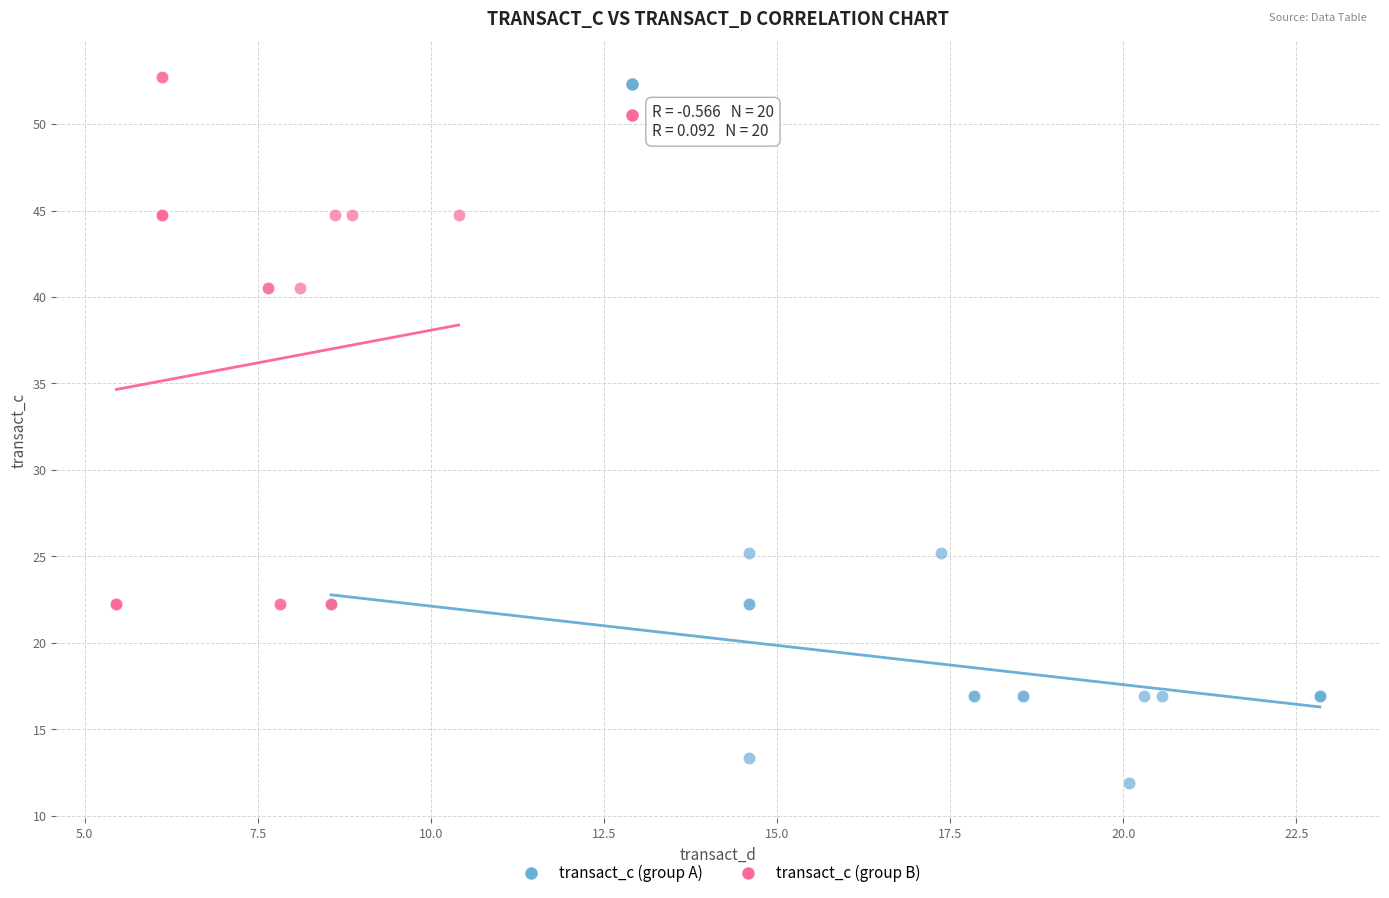

Which series has the largest Y range (max minus min)?

transact_c (group B)